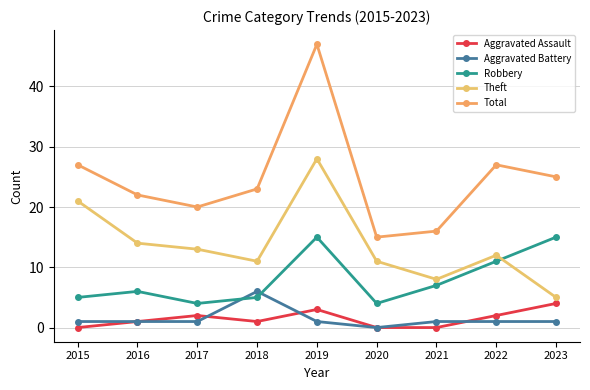

What is the sum of all Total values?

222